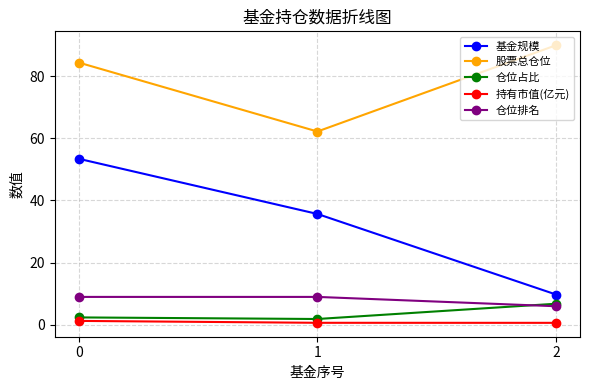

Reading left to right, what are all the values shown in this chart?

基金规模: 0=53.4	1=35.7	2=9.8
股票总仓位: 0=84.3	1=62.2	2=89.9
仓位占比: 0=2.4	1=1.9	2=6.8
持有市值(亿元): 0=1.3	1=0.7	2=0.7
仓位排名: 0=9.0	1=9.0	2=6.0